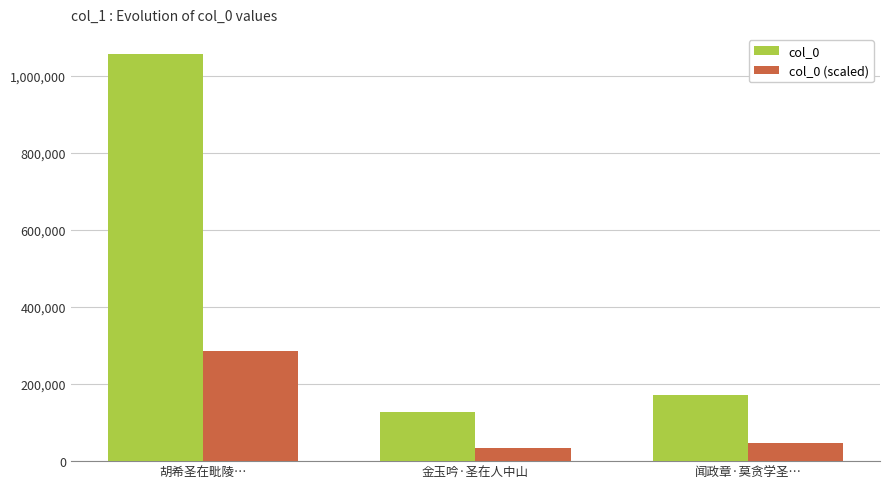

What is the difference between the maximum and minimum values in the col_0 series?

929389.0